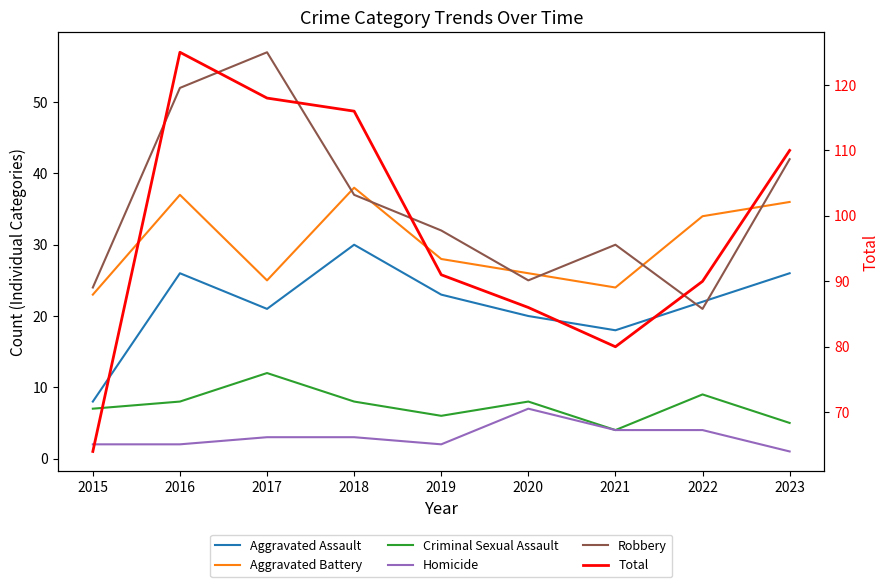

Where is Aggravated Battery nearest to the value 30?

2019